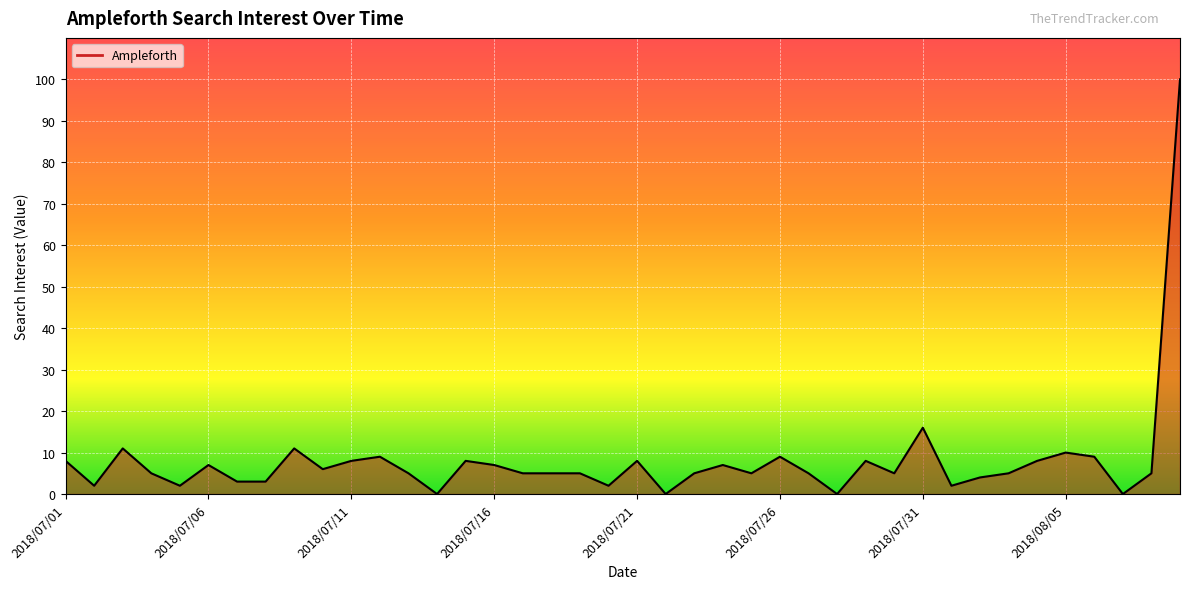

What is the maximum value shown in the chart?

100